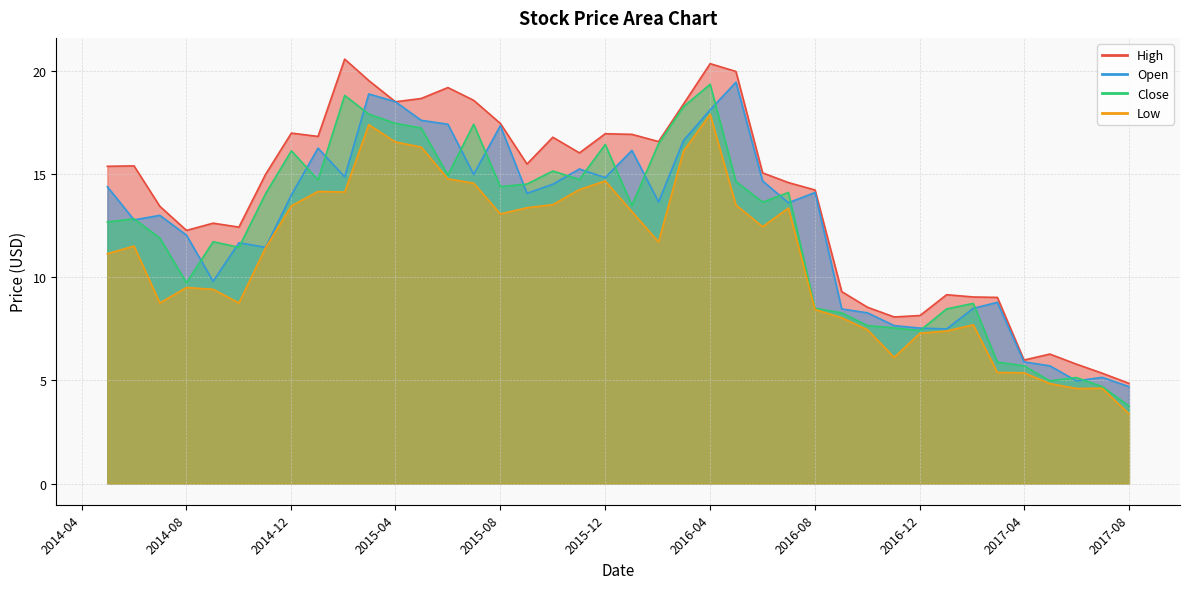

Reading right to left, list all the values displayed in this chart.

High: 4.9	5.3	5.8	6.3	6.0	9.0	9.1	9.2	8.2	8.1	8.6	9.3	14.2	14.6	15.1	20.0	20.4	18.4	16.6	16.9	17.0	16.0	16.8	15.5	17.5	18.6	19.2	18.7	18.5	19.6	20.6	16.8	17.0	15.0	12.4	12.6	12.3	13.4	15.4	15.4
Open: 4.7	5.2	5.0	5.7	5.9	8.8	8.5	7.5	7.5	7.7	8.3	8.5	14.1	13.6	14.7	19.5	18.1	16.6	13.7	16.2	14.8	15.3	14.5	14.1	17.4	15.0	17.4	17.6	18.5	18.9	14.9	16.3	14.0	11.5	11.7	9.8	12.1	13.0	12.8	14.4
Close: 3.8	4.7	5.1	5.0	5.7	5.9	8.7	8.5	7.4	7.5	7.7	8.3	8.5	14.1	13.7	14.7	19.4	18.3	16.5	13.5	16.4	14.8	15.2	14.5	14.4	17.4	15.0	17.2	17.5	17.9	18.8	14.7	16.1	14.1	11.5	11.7	9.7	11.9	12.8	12.7
Low: 3.4	4.6	4.6	4.8	5.4	5.4	7.7	7.4	7.3	6.1	7.5	8.0	8.4	13.4	12.5	13.5	17.9	16.1	11.7	13.2	14.7	14.3	13.5	13.4	13.1	14.6	14.8	16.3	16.6	17.4	14.1	14.2	13.5	11.4	8.8	9.4	9.5	8.8	11.5	11.2